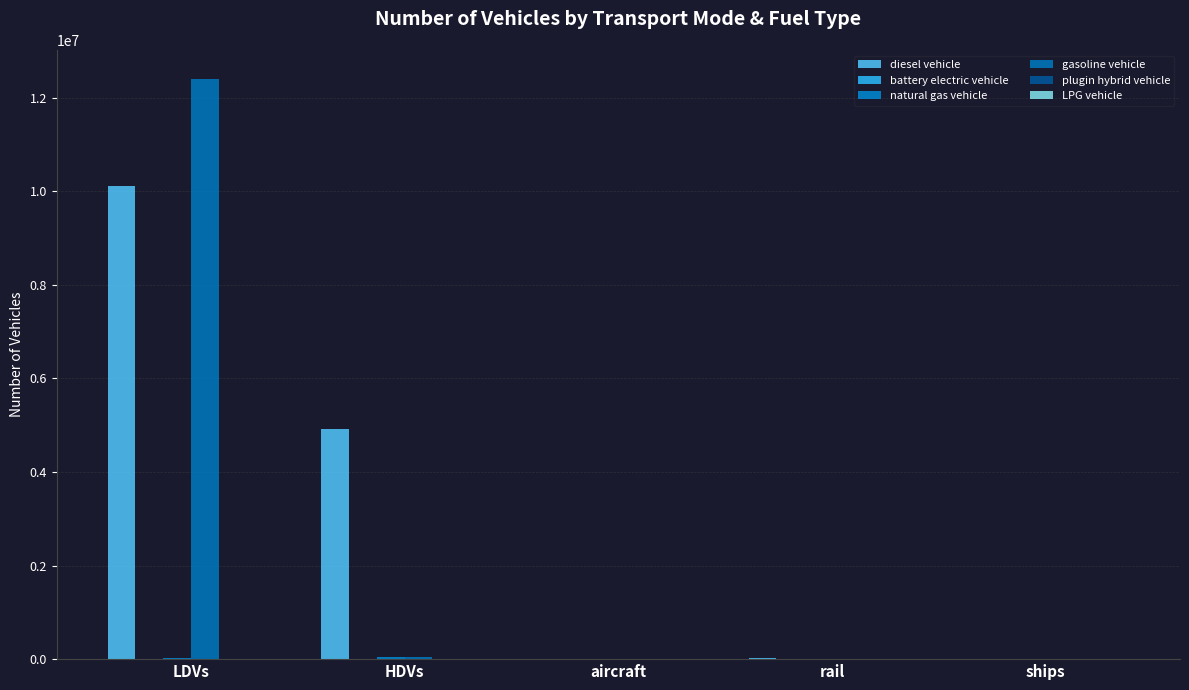

Count the number of categories in the chart.

5